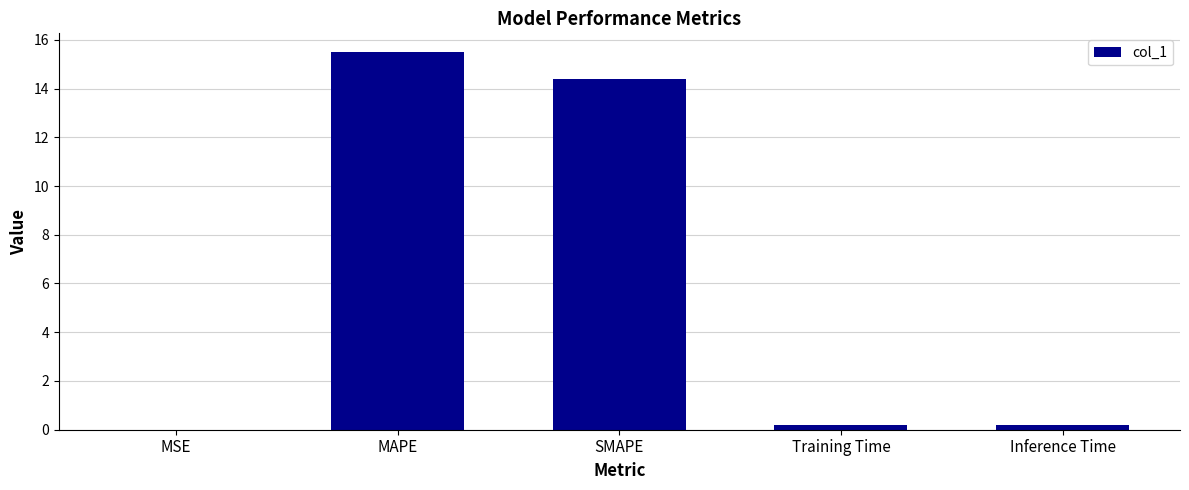

What is the change in value from MAPE to SMAPE?

-1.1